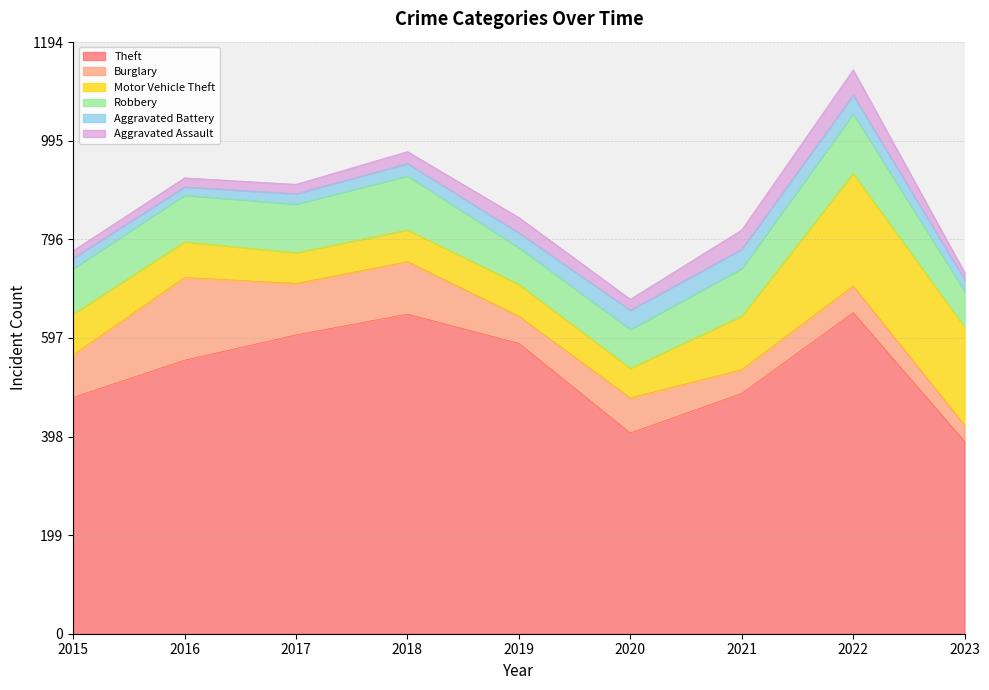

Read the Theft value at 2018, to the nearest 5.

645